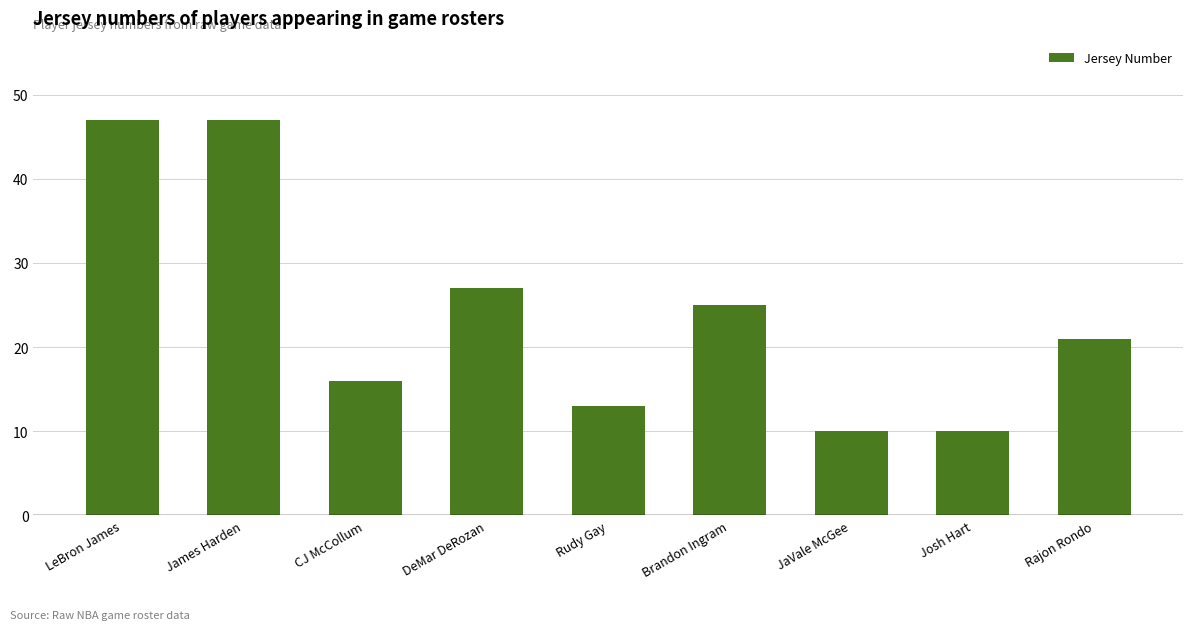

What is the smallest value displayed?

10